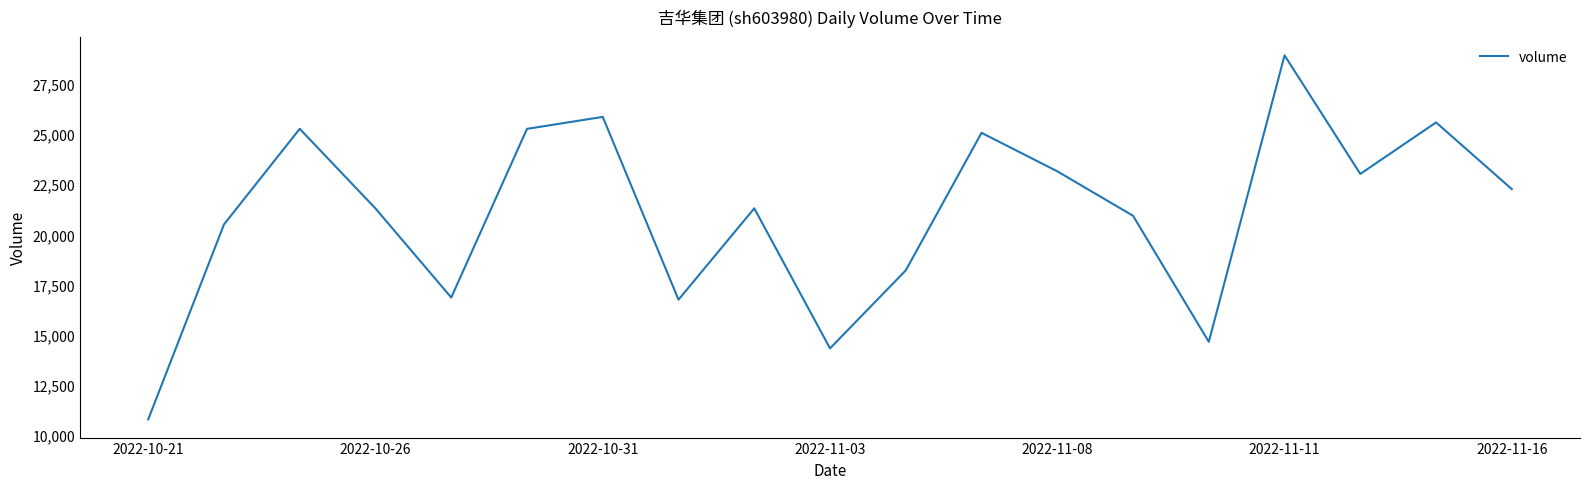

What is the minimum value shown in the chart?

10762